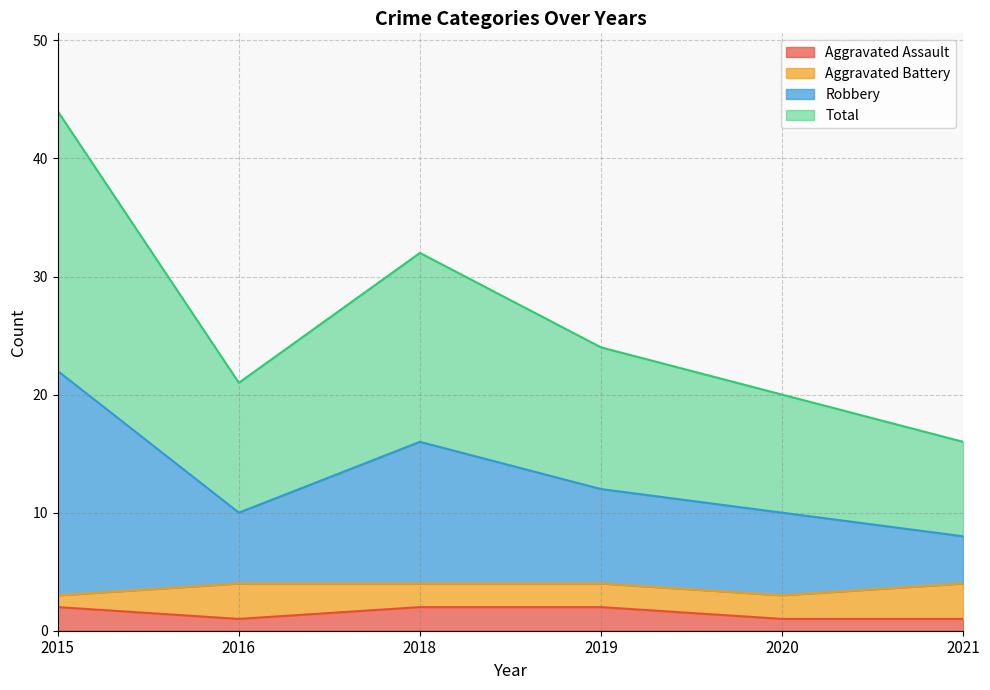

List the labels in order of Total value, largest first.

2015, 2018, 2019, 2016, 2020, 2021